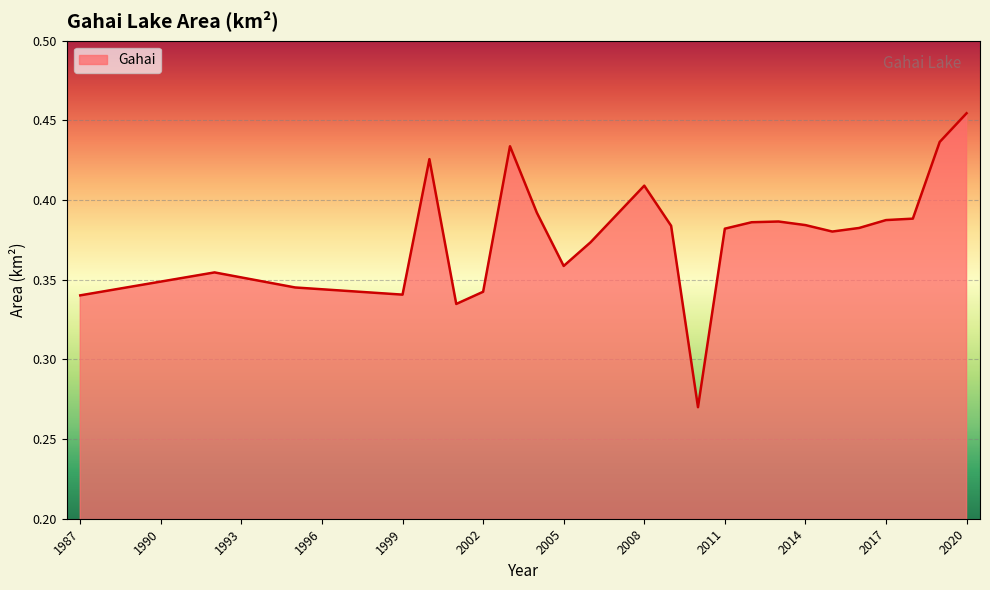

What is the smallest value displayed?

0.3